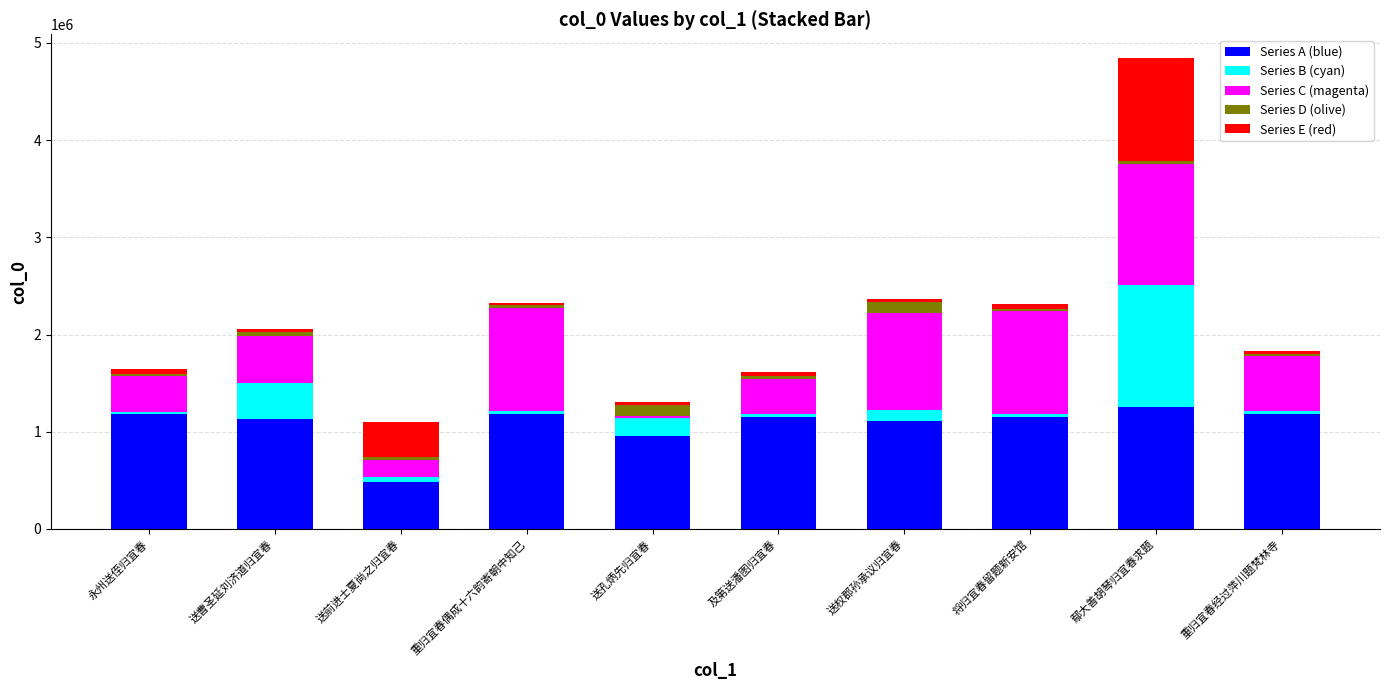

At which category is the sum across all series the highest?

鄢大善胡琴归宜春求题